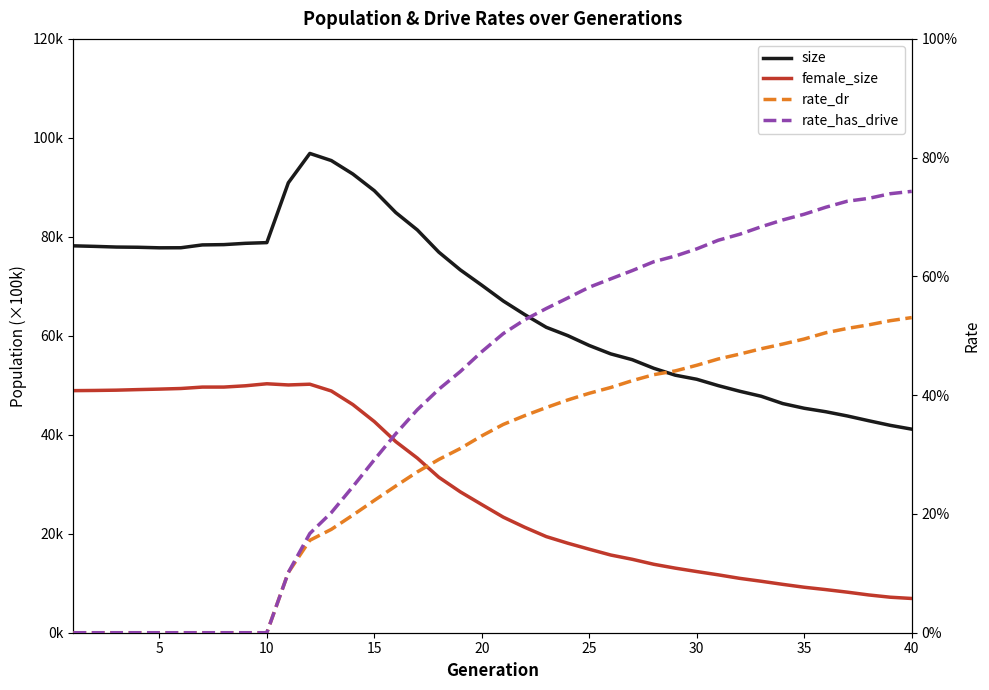

The rate_has_drive series shows 0.2 at 27. True or false?

False